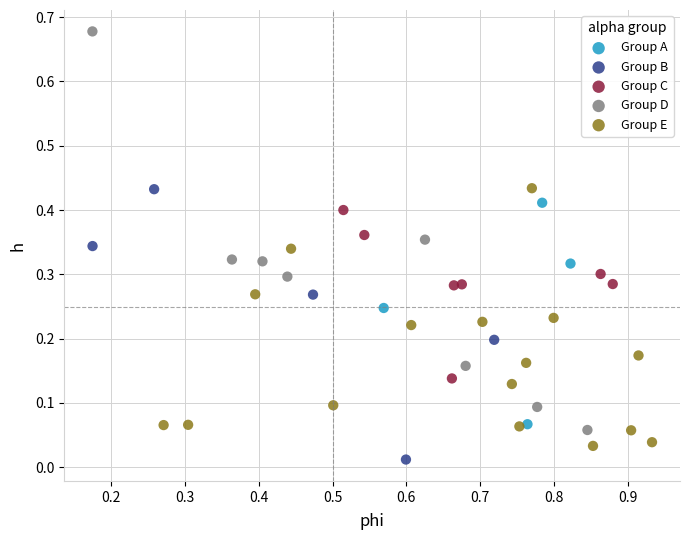

Which series has the widest spread of Y values?

Group D